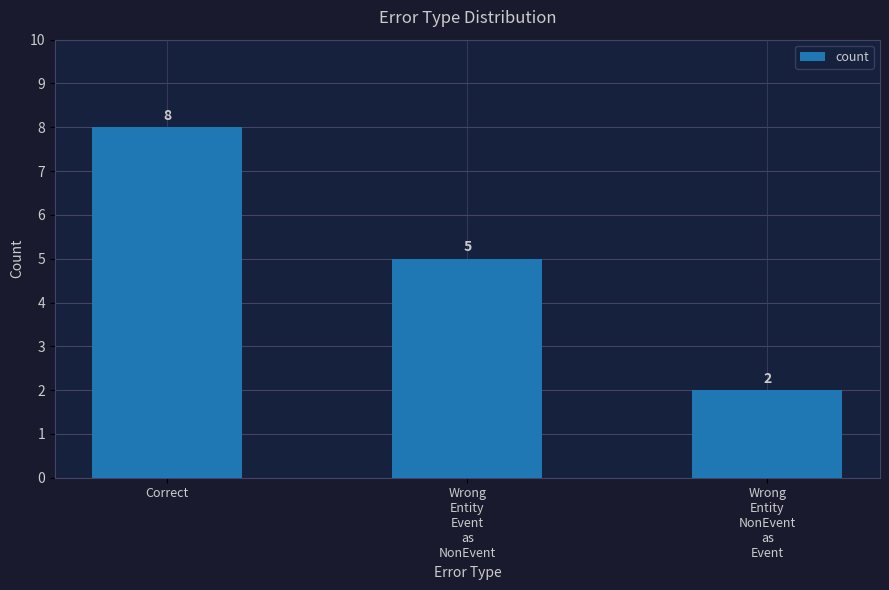

What is the maximum value shown in the chart?

8